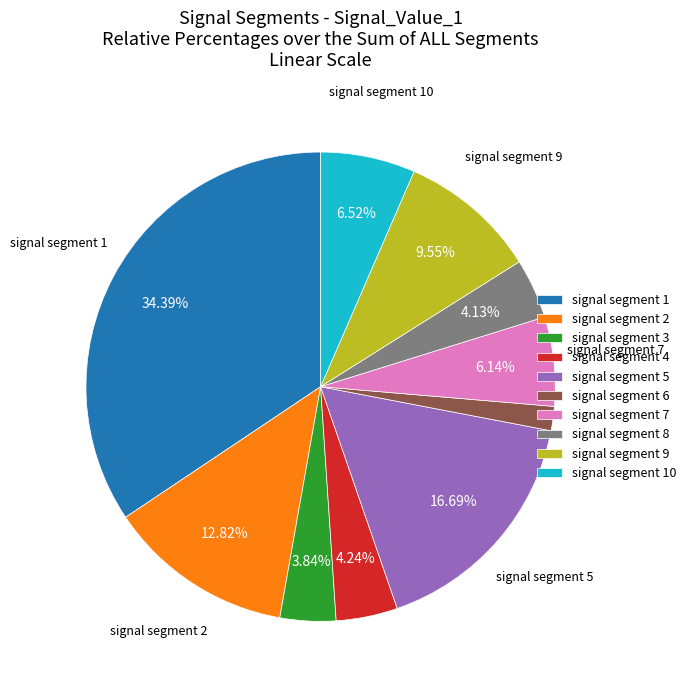

Combined, what portion of the pie is signal segment 9 and signal segment 4?

13.8%